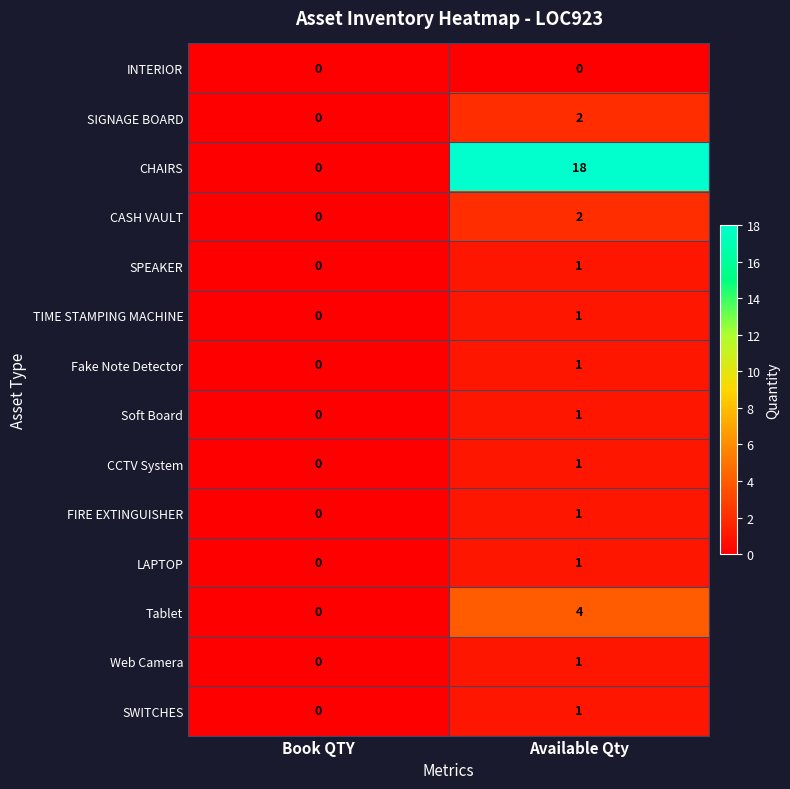

What is the total value across all series at Available Qty?

35